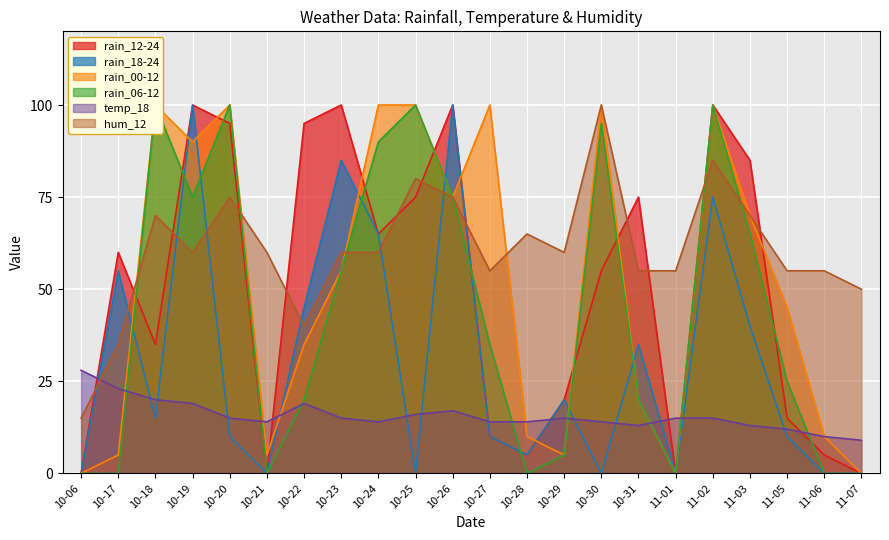

Where is the first local maximum for rain_18-24?

10-17